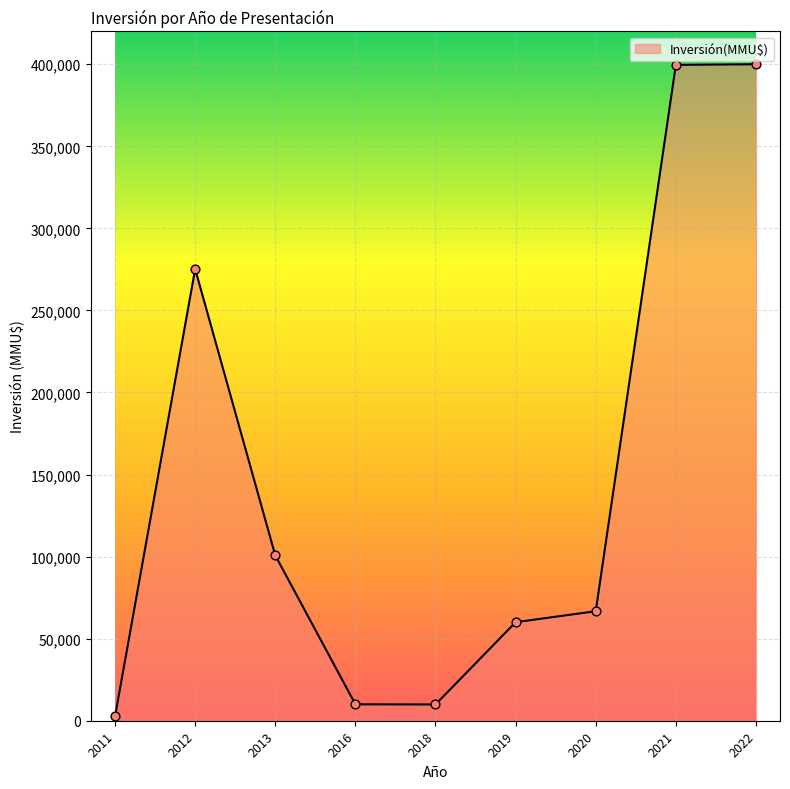

Which has a higher value, 2012 or 2022?

2022